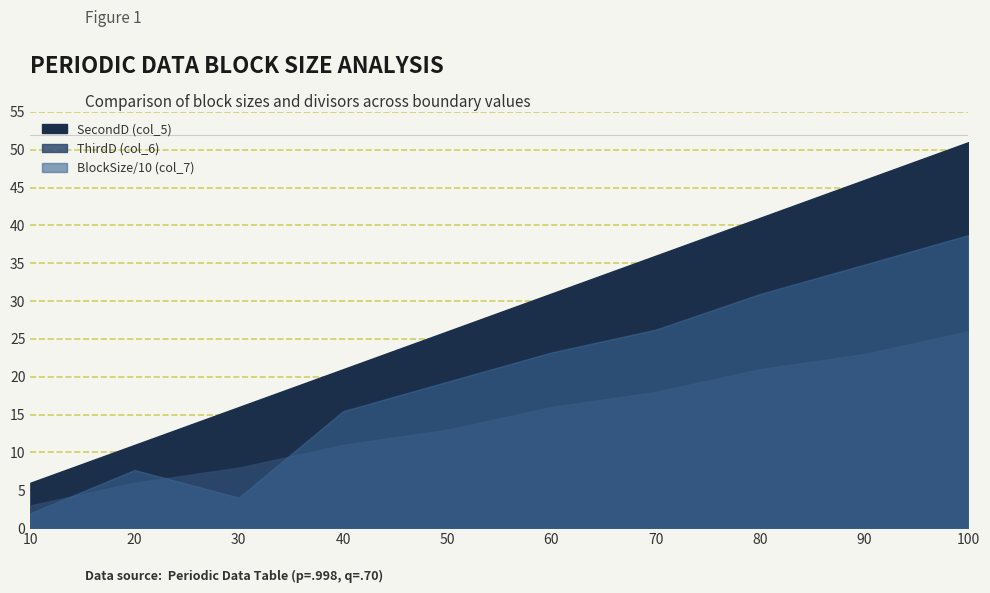

Between 100 and 50, which is larger?

100